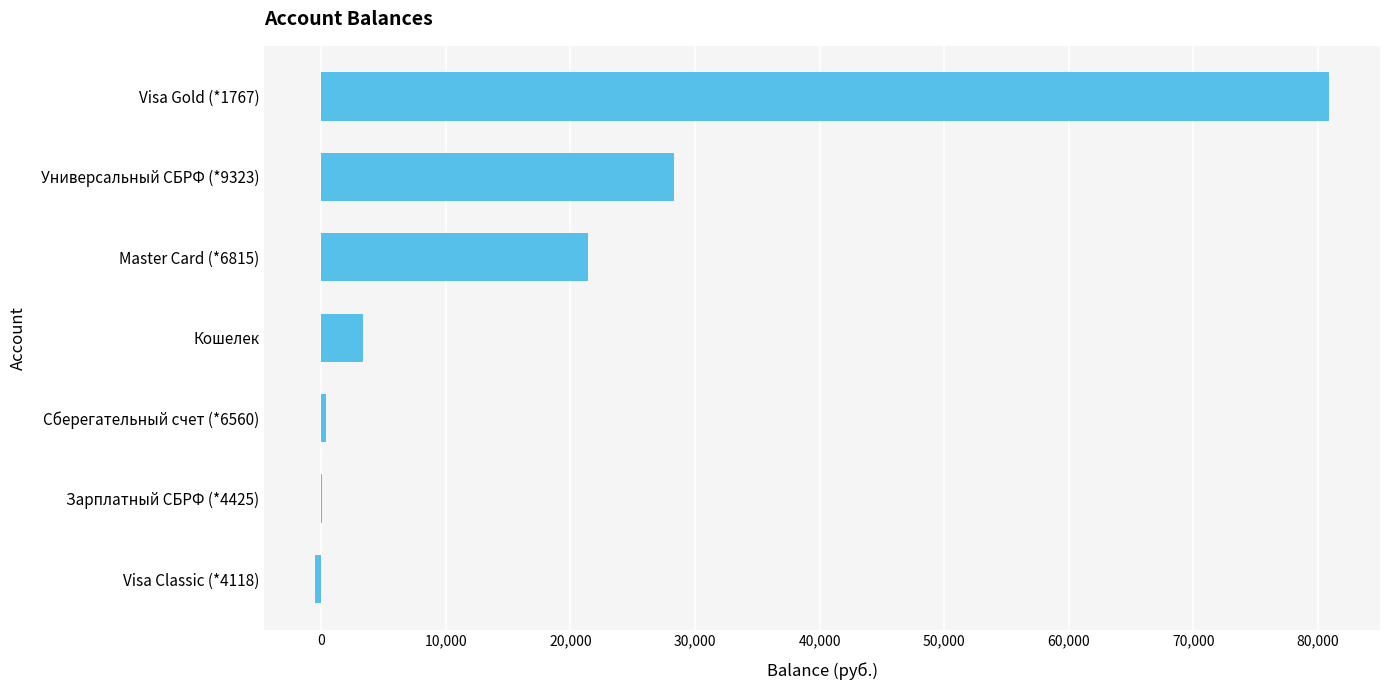

Count the number of data series in this chart.

1